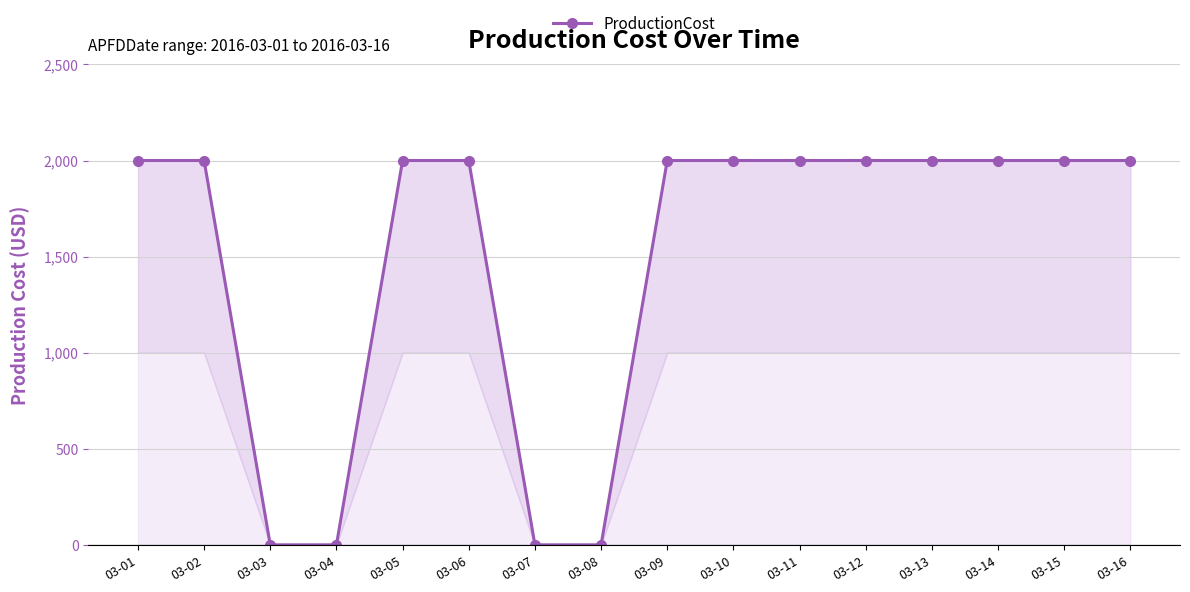

Reading left to right, extract all data points from this chart.

03-01=2000	03-02=2000	03-03=0	03-04=0	03-05=2000	03-06=2000	03-07=0	03-08=0	03-09=2000	03-10=2000	03-11=2000	03-12=2000	03-13=2000	03-14=2000	03-15=2000	03-16=2000